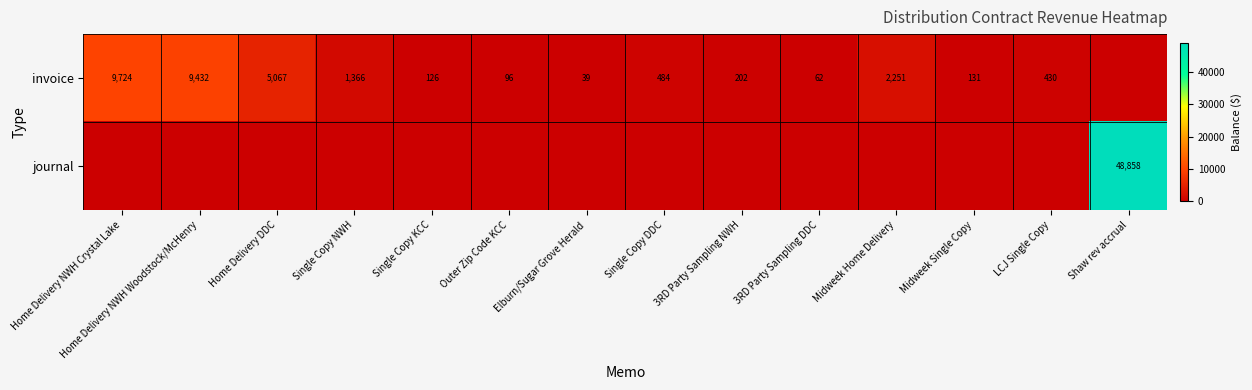

True or false: invoice has a value of 131 at Midweek Single Copy.

True